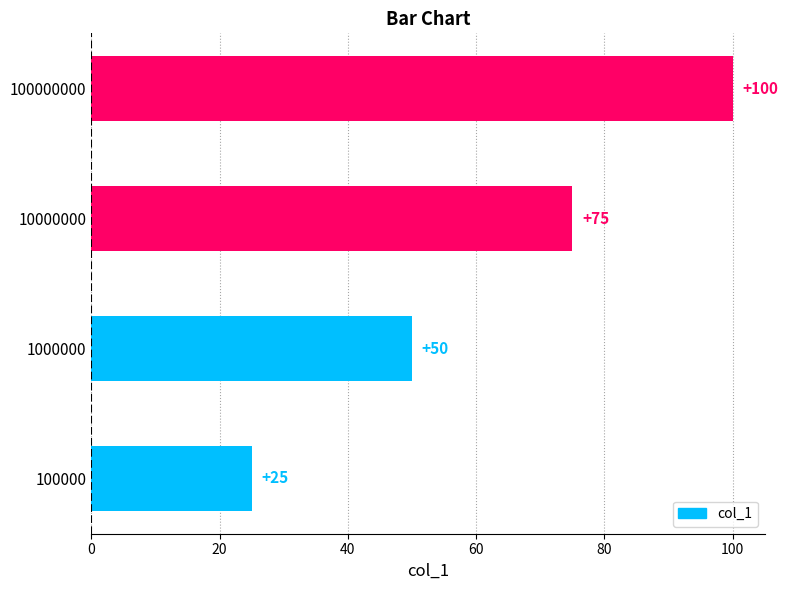

Rank the categories by value from highest to lowest.

100000000, 10000000, 1000000, 100000